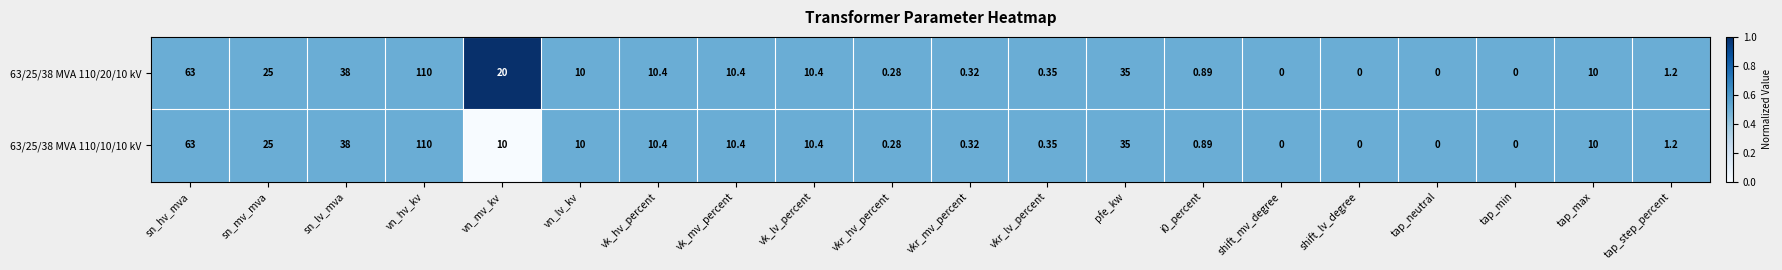

Which label corresponds to the largest value in the chart?

vn_hv_kv